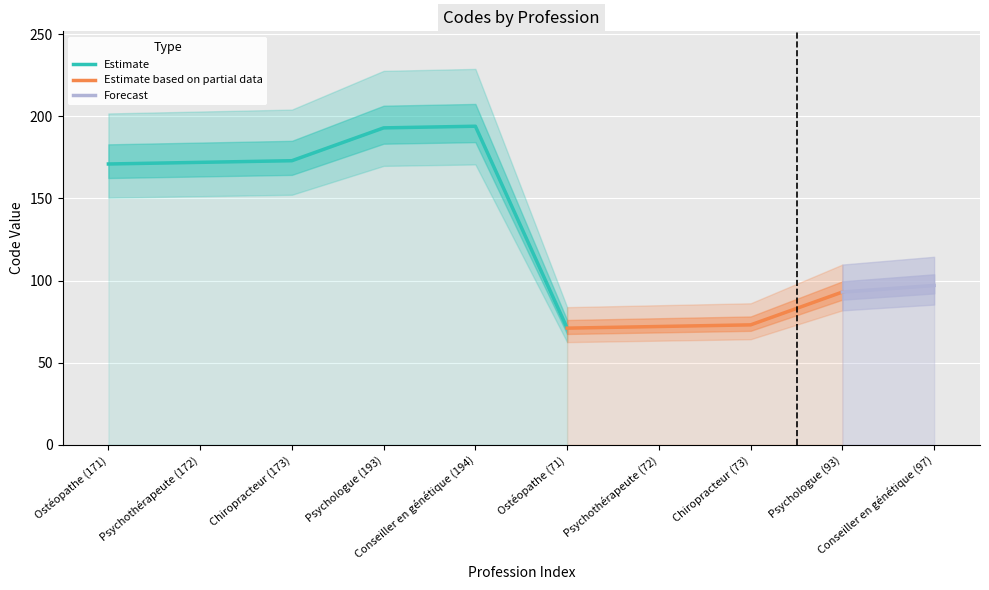

Reading left to right, extract all data points from this chart.

171	172	173	193	194	71	72	73	93	97